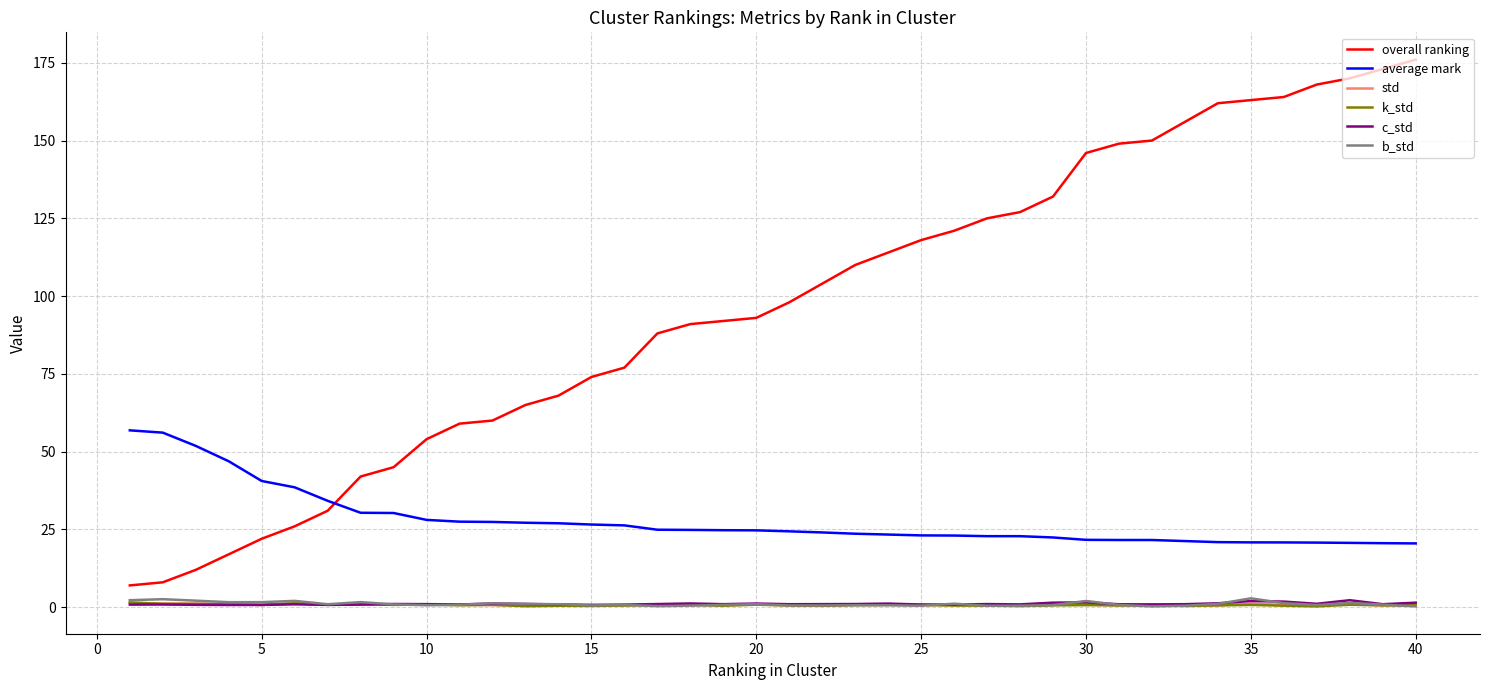

What is the greatest value displayed?

176.0